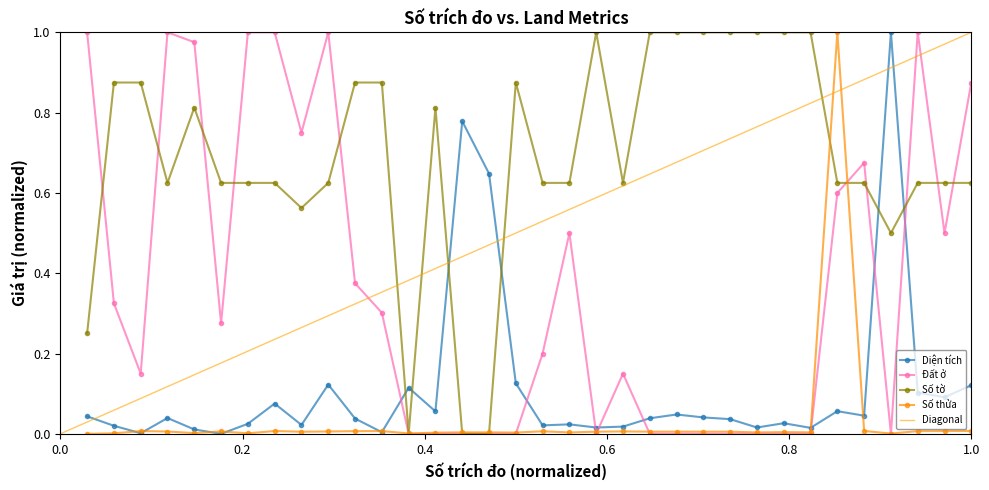

What is the difference between the second highest and minimum values in the Diện tích series?

0.8